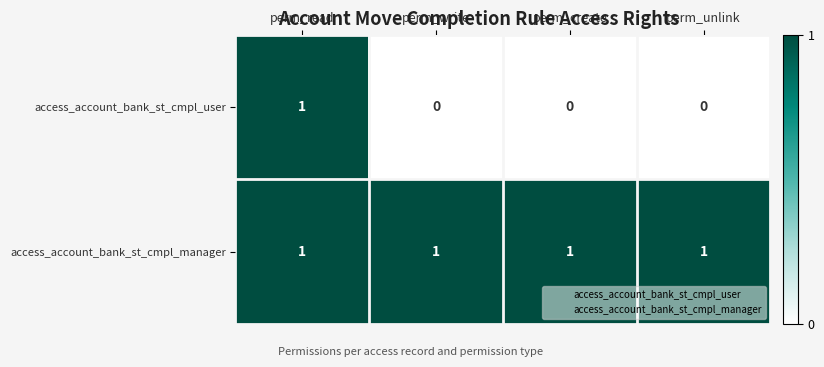

Between perm_read and perm_create, which series saw the biggest shift?

access_account_bank_st_cmpl_user